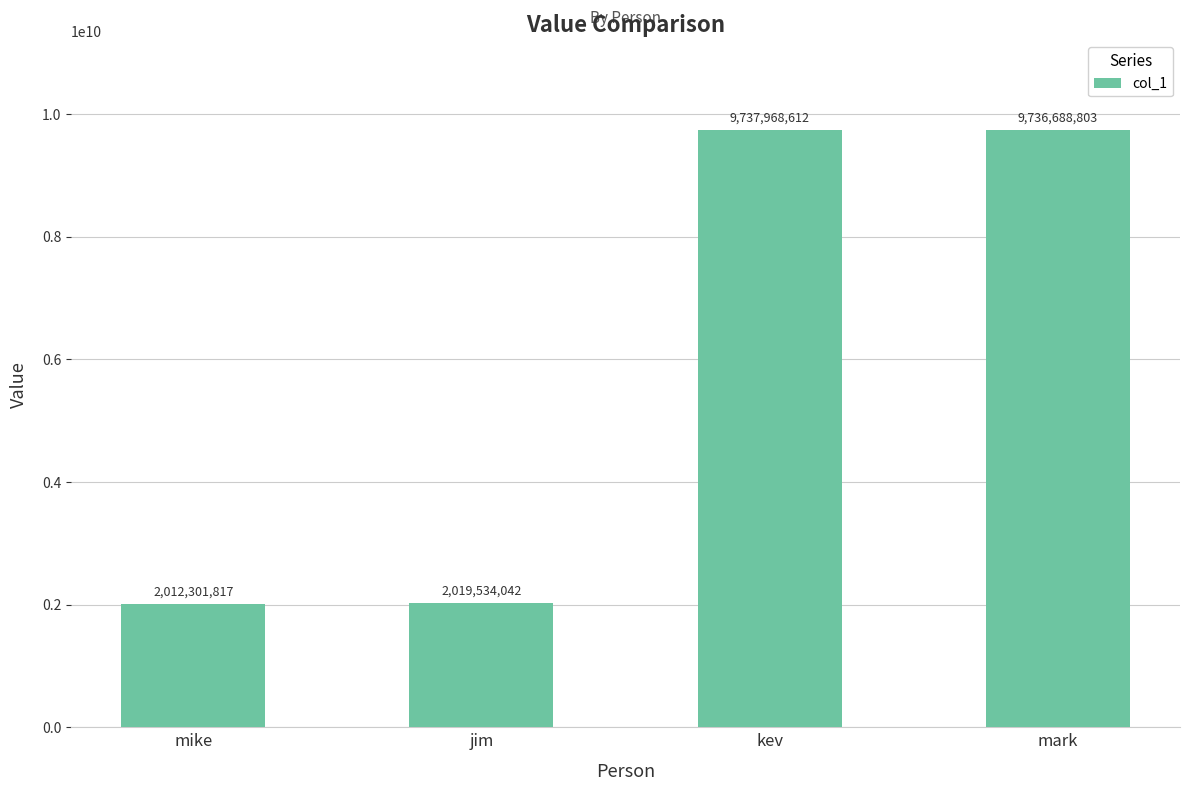

What is the change in value from jim to kev?

+7718434570